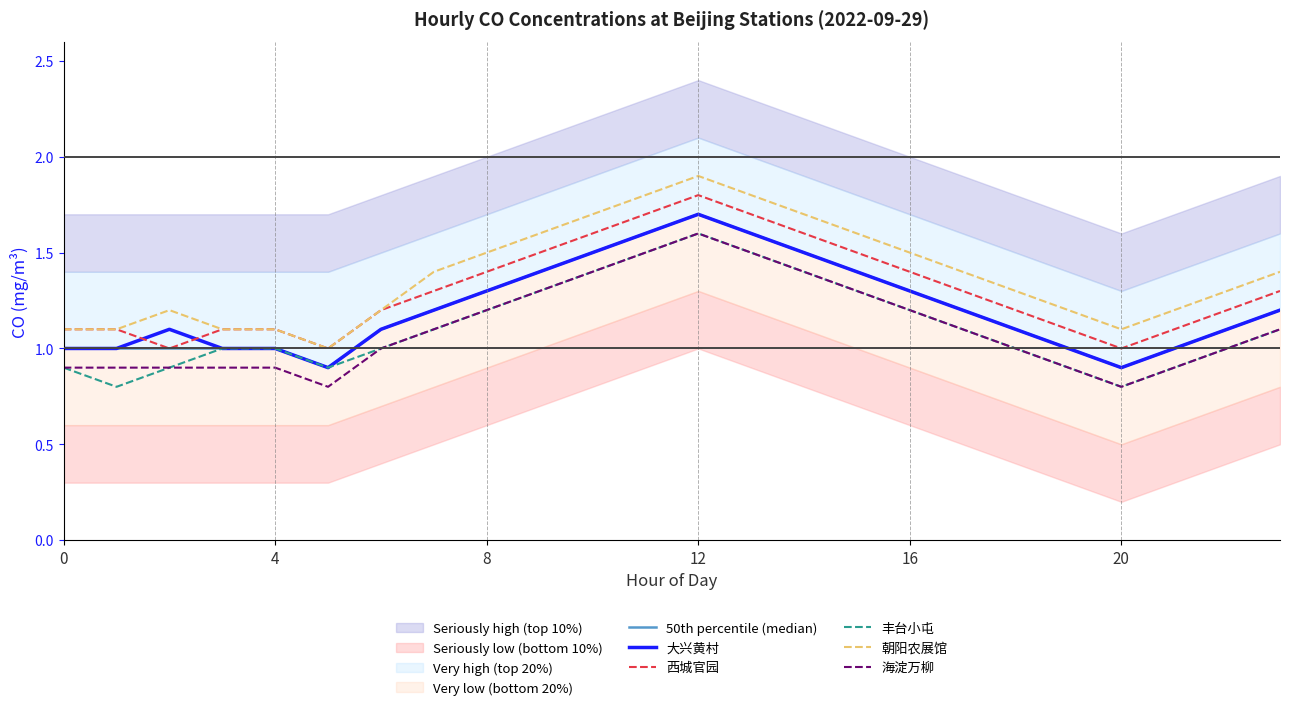

The value of 西城官园 at 0 is 0.3. True or false?

False